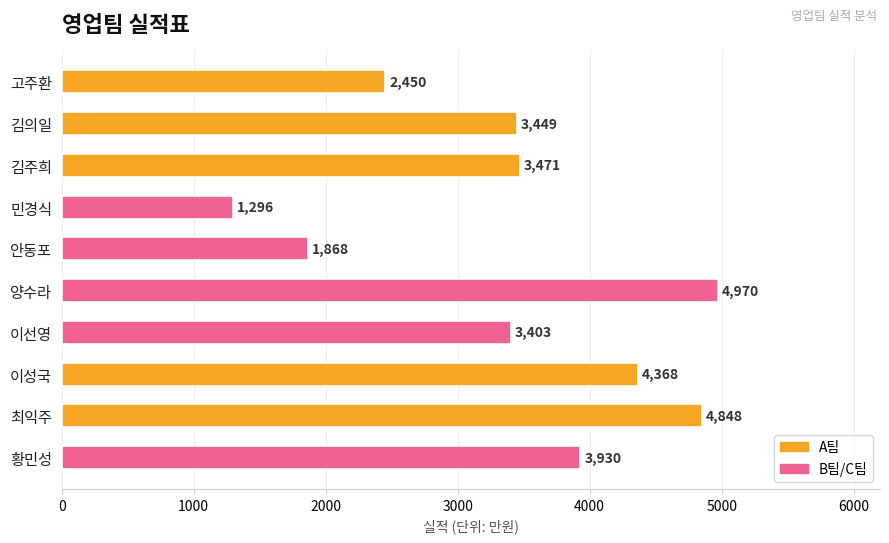

True or false: the data shows 1721 at 최익주.

False